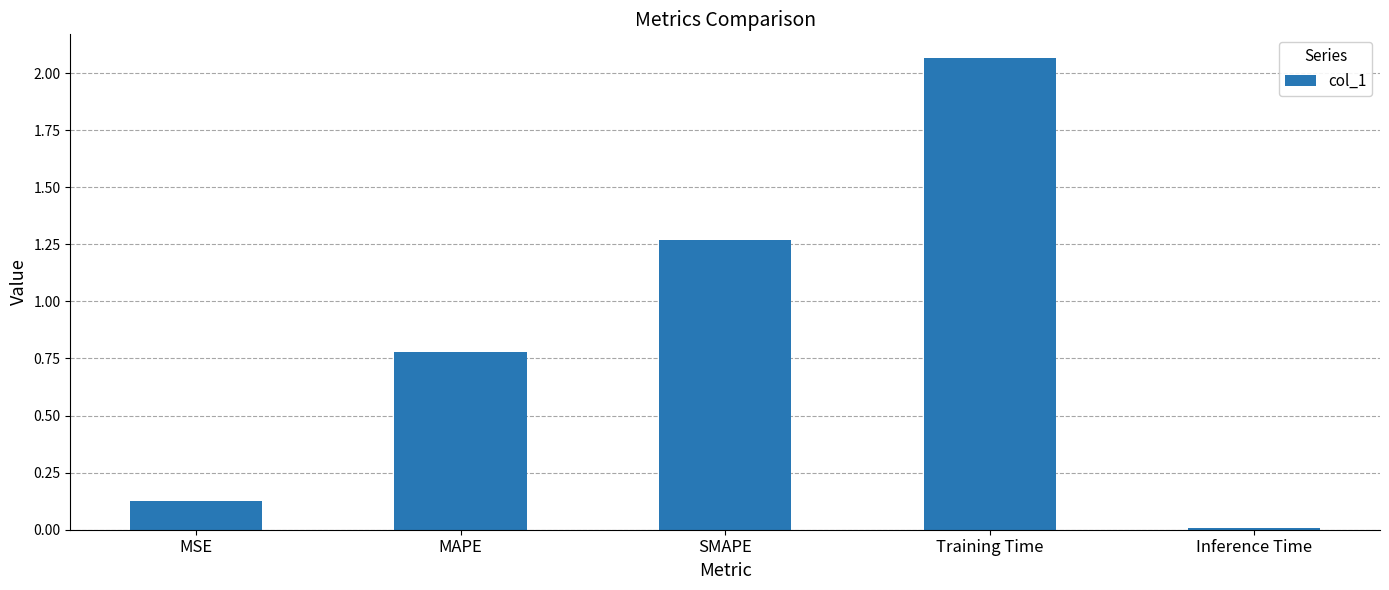

Which label corresponds to the largest value in the chart?

Training Time